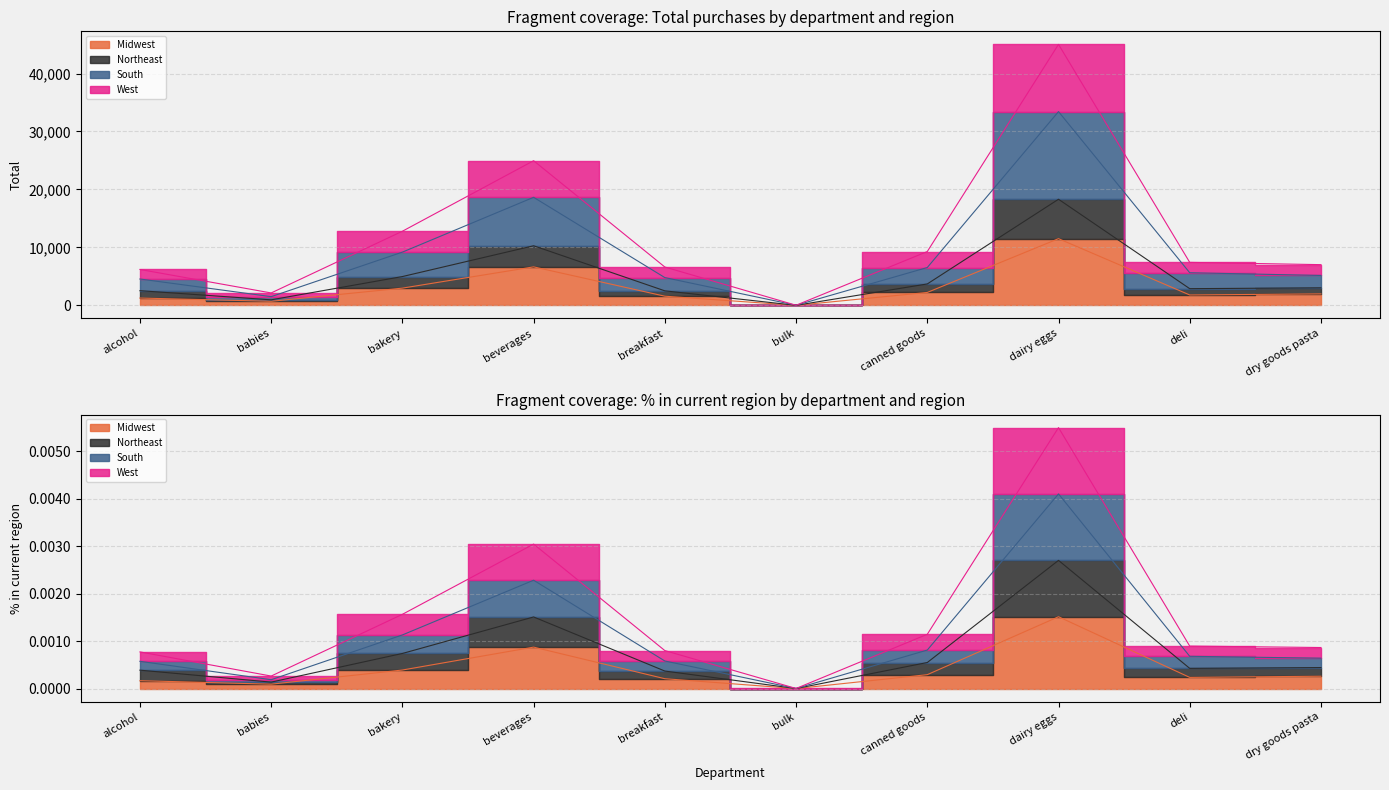

Is the value of Northeast at alcohol greater than the value of South at bulk?

No